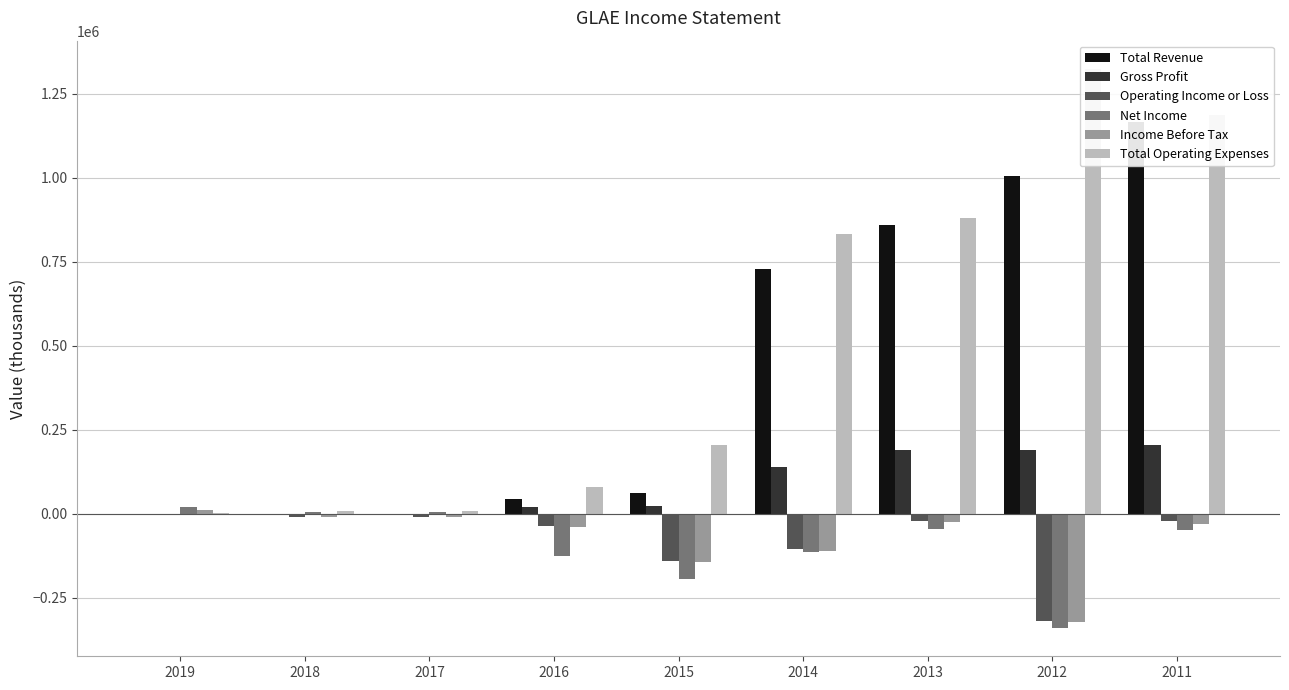

What is the maximum value for Total Revenue?

1166600